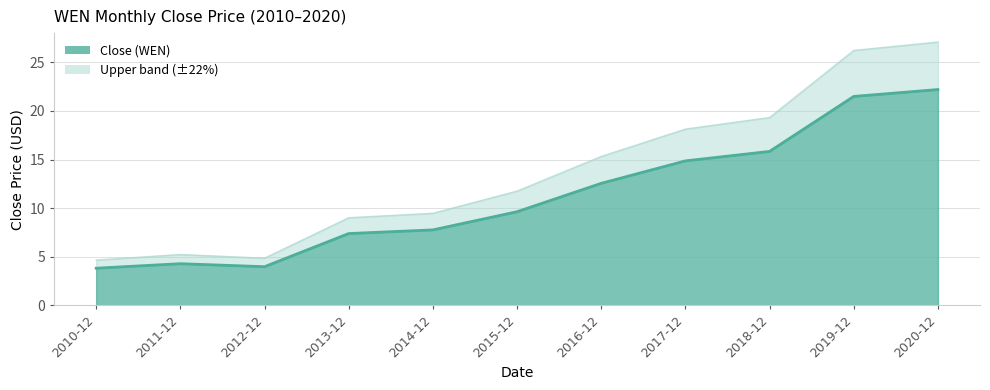

What is the value of the 7th point from the left?

12.6